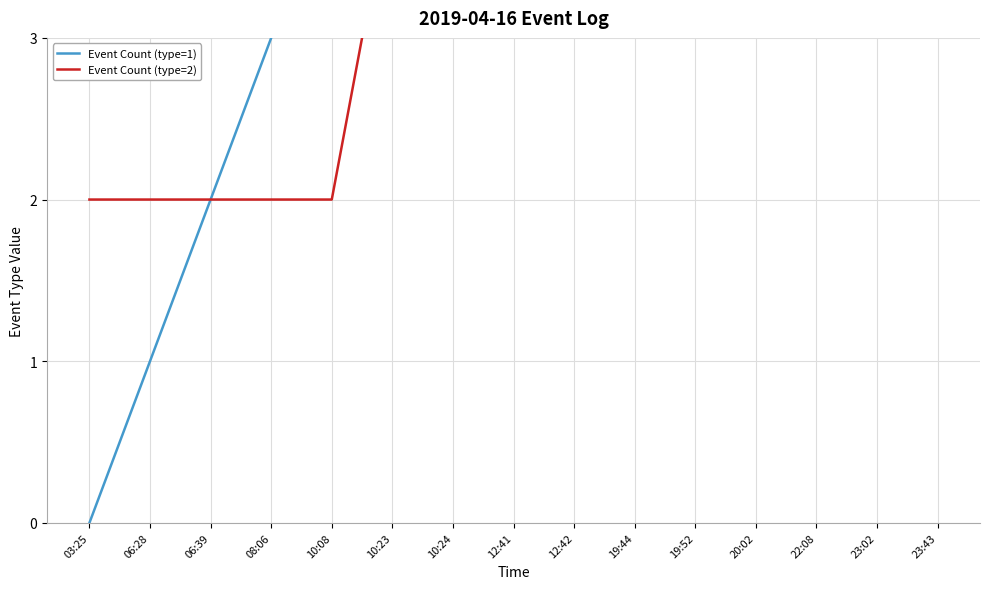

Reading left to right, transcribe all the data shown in this chart.

Event Count (type=1): 03:25=0	06:28=1	06:39=2	08:06=3	10:08=4	10:23=4	10:24=5	12:41=5	12:42=6	19:44=6	19:52=7	20:02=8	22:08=9	23:02=10	23:43=11
Event Count (type=2): 03:25=2	06:28=2	06:39=2	08:06=2	10:08=2	10:23=4	10:24=4	12:41=6	12:42=6	19:44=8	19:52=8	20:02=8	22:08=8	23:02=8	23:43=8